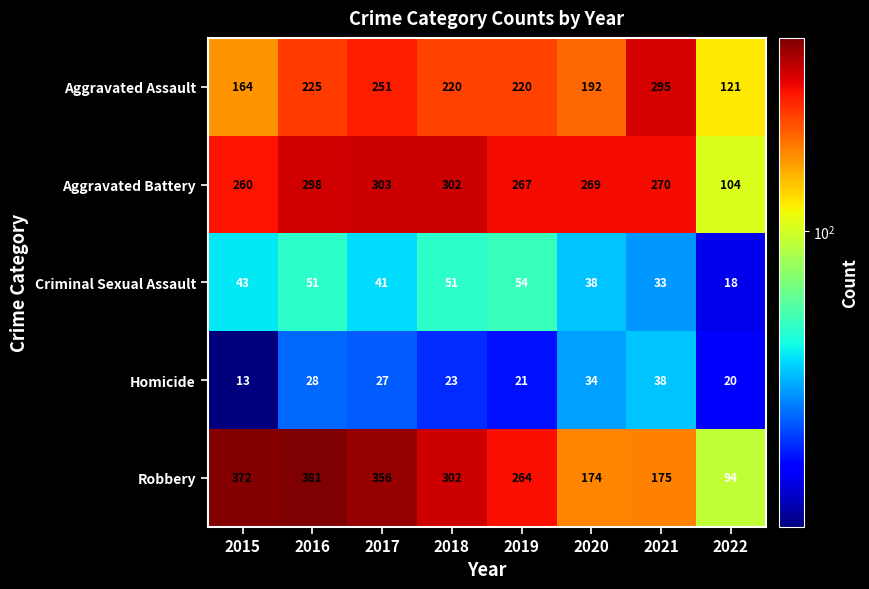

What is the minimum value shown in the chart?

13